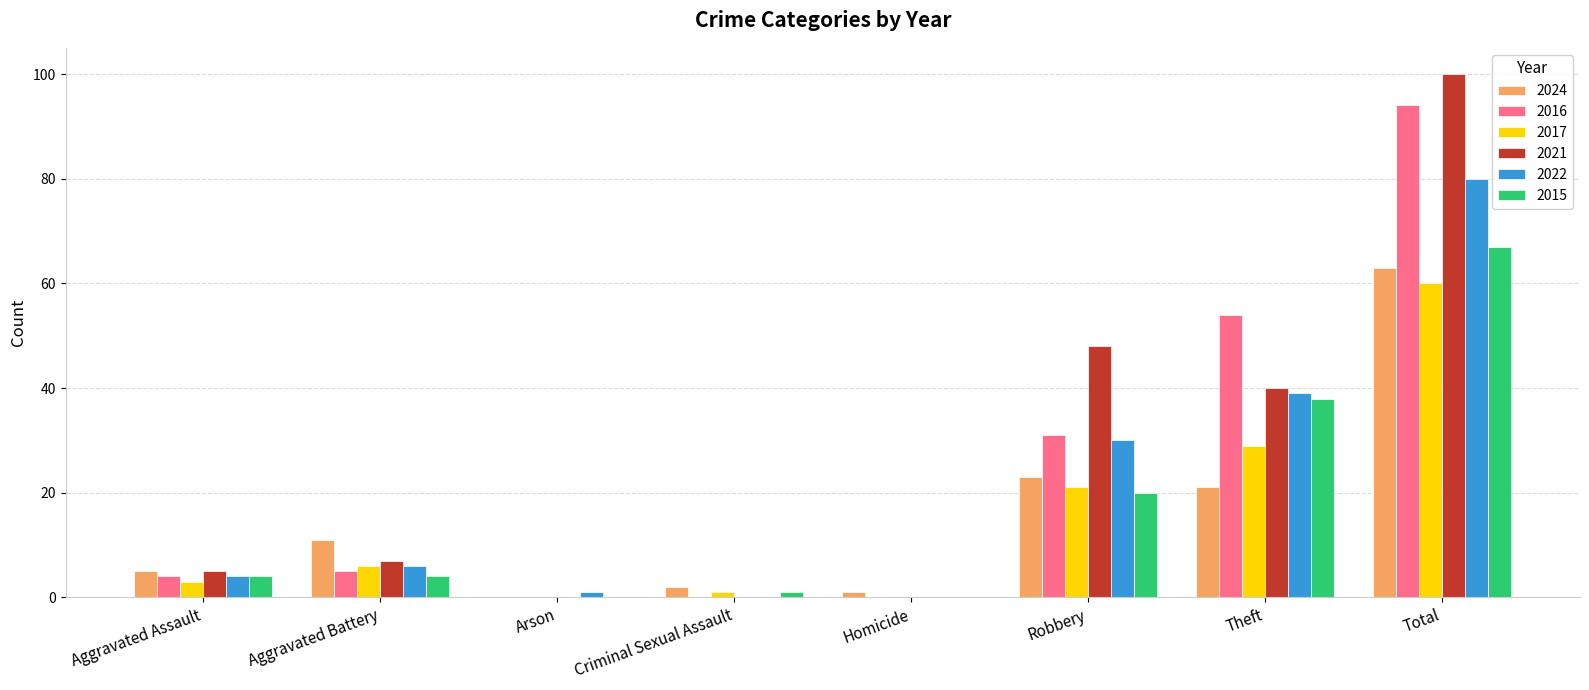

At which category is the sum across all series the highest?

Total